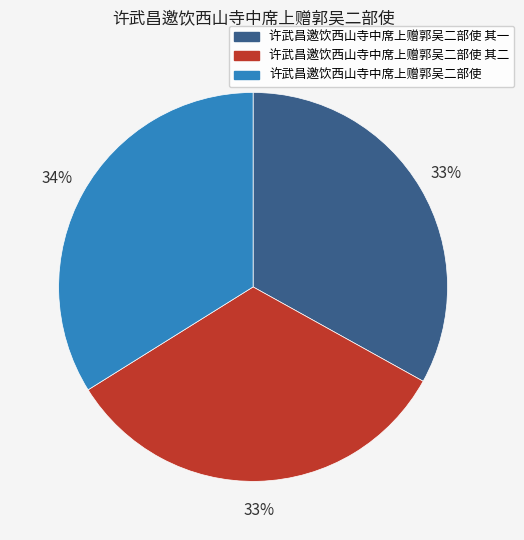

To the nearest percent, what is the average slice percentage?

33%